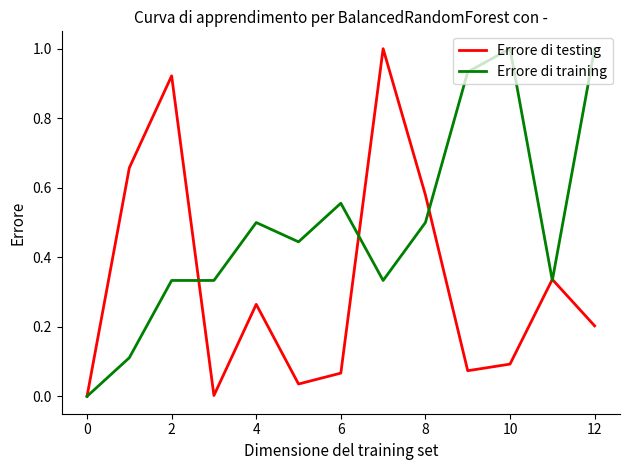

Which series has the largest total across all categories?

Errore di training